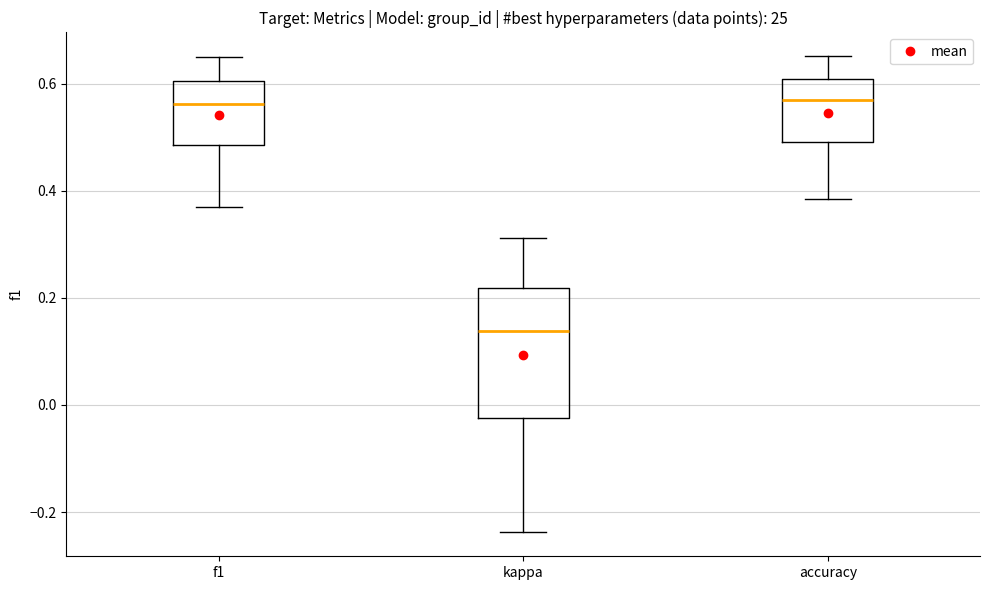

Which box is the tallest, from its lower edge to its upper edge?

kappa